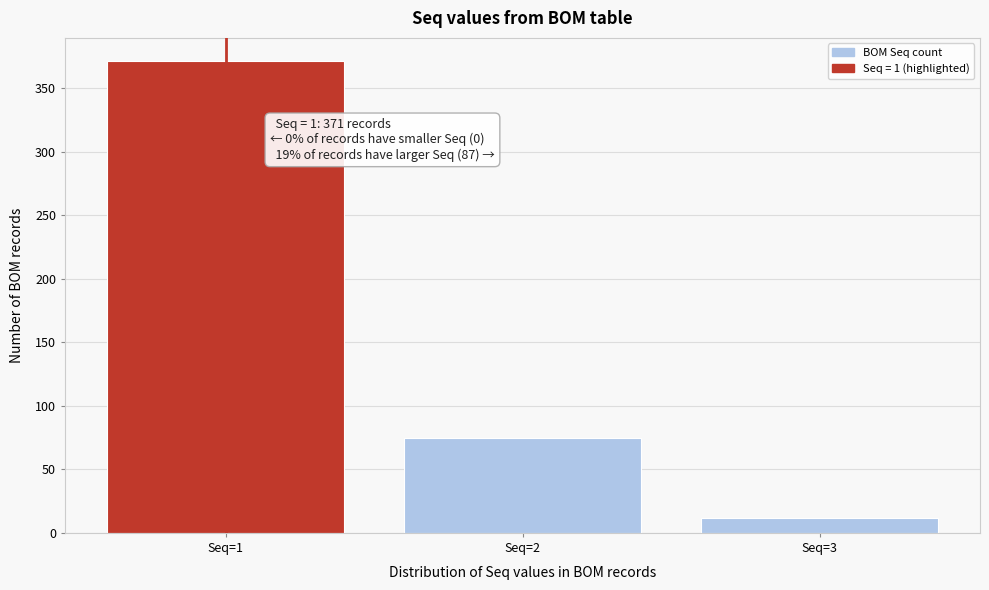

Reading right to left, transcribe all the data shown in this chart.

12	75	371